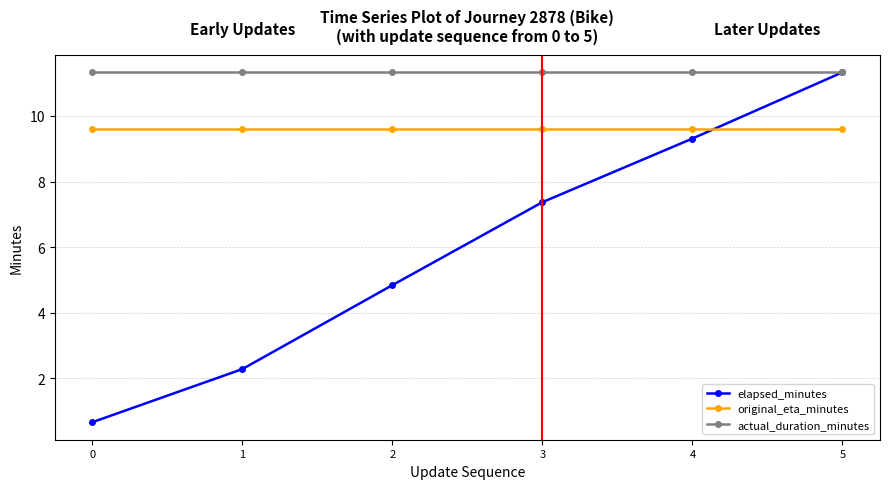

What is the approximate value of actual_duration_minutes at 0?

11.3